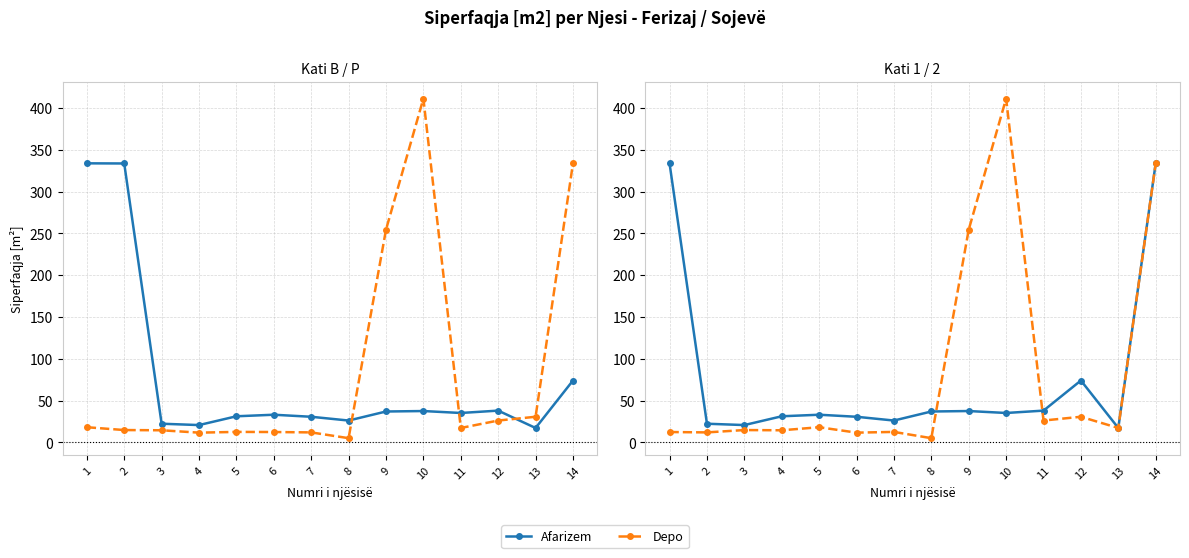

Rank the series at 8 from lowest to highest value.

Depo, Afarizem